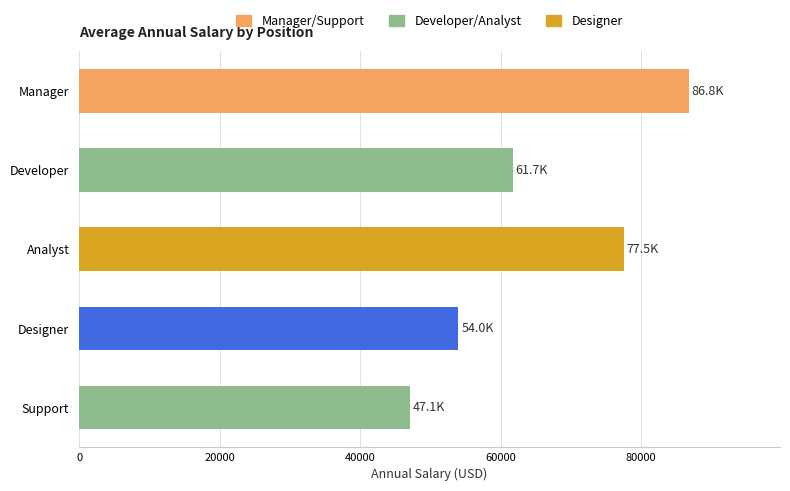

Which category has the lowest value across all series?

Support